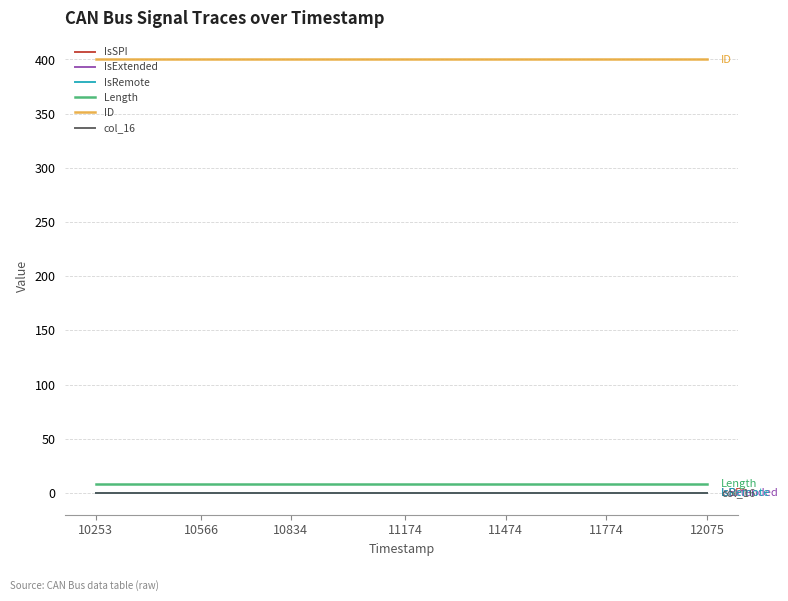

Does the chart have visible grid lines?

Yes